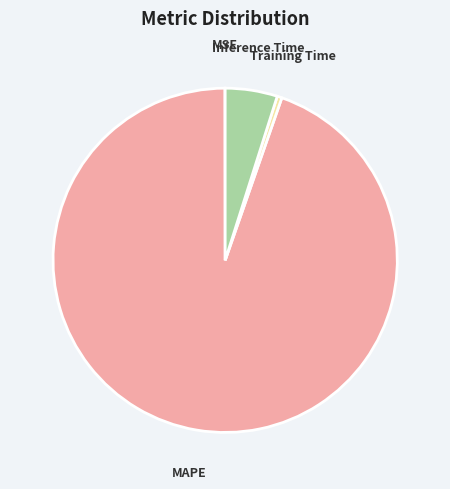

The Training Time slice represents 0% of the pie. True or false?

True